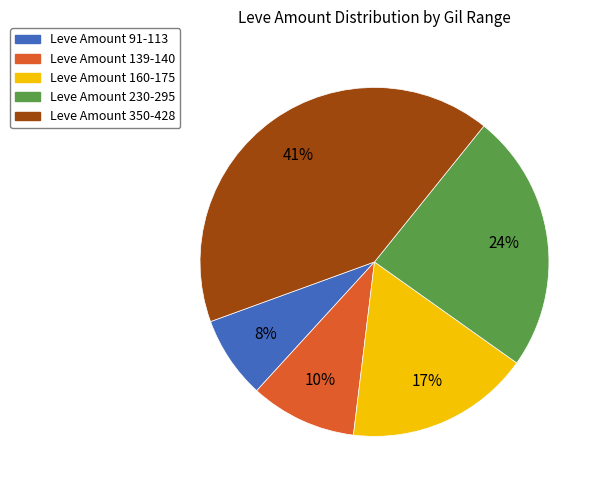

Is there any slice that represents more than half of the pie?

No